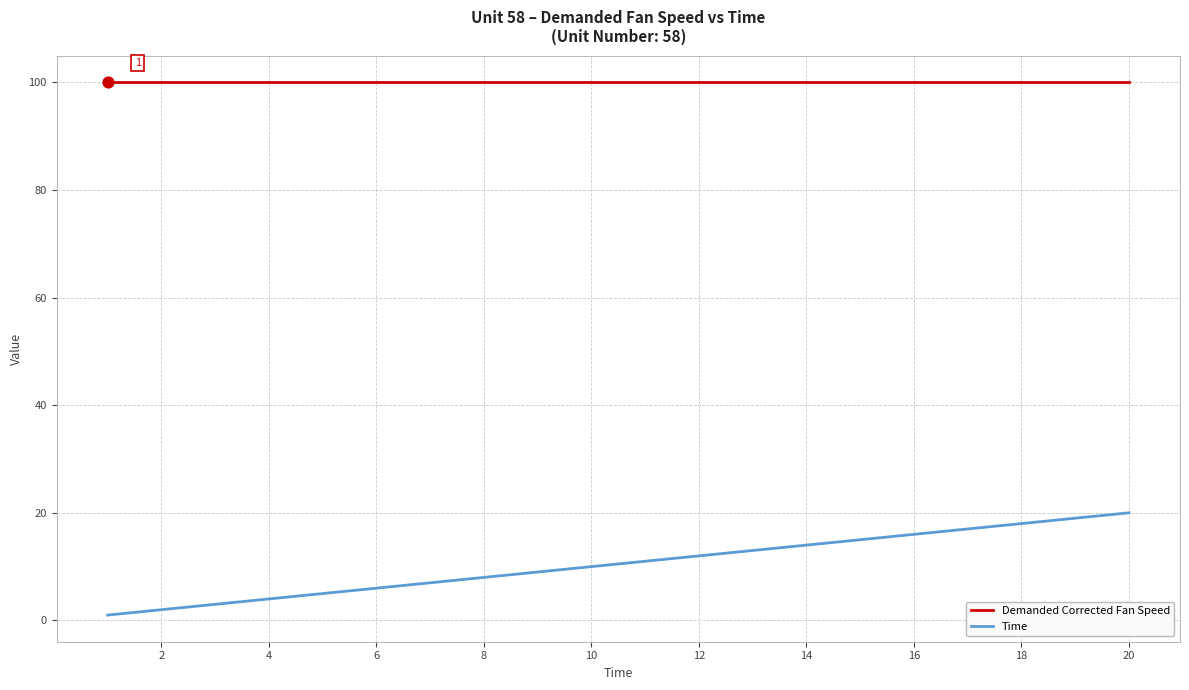

True or false: Demanded Corrected Fan Speed and Time intersect in this chart.

False